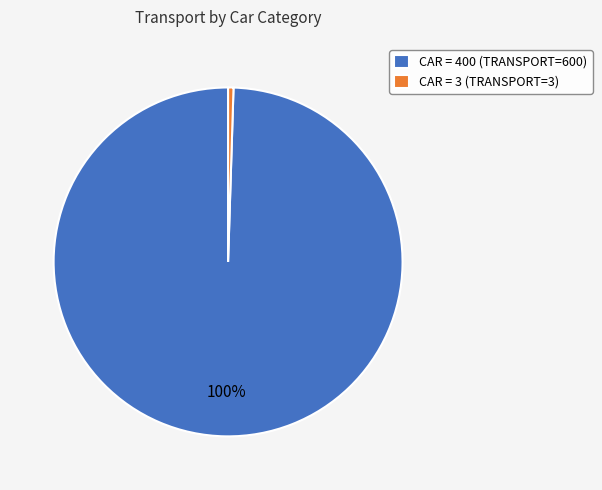

The CAR = 3 (TRANSPORT=3) slice represents 0% of the pie. True or false?

True